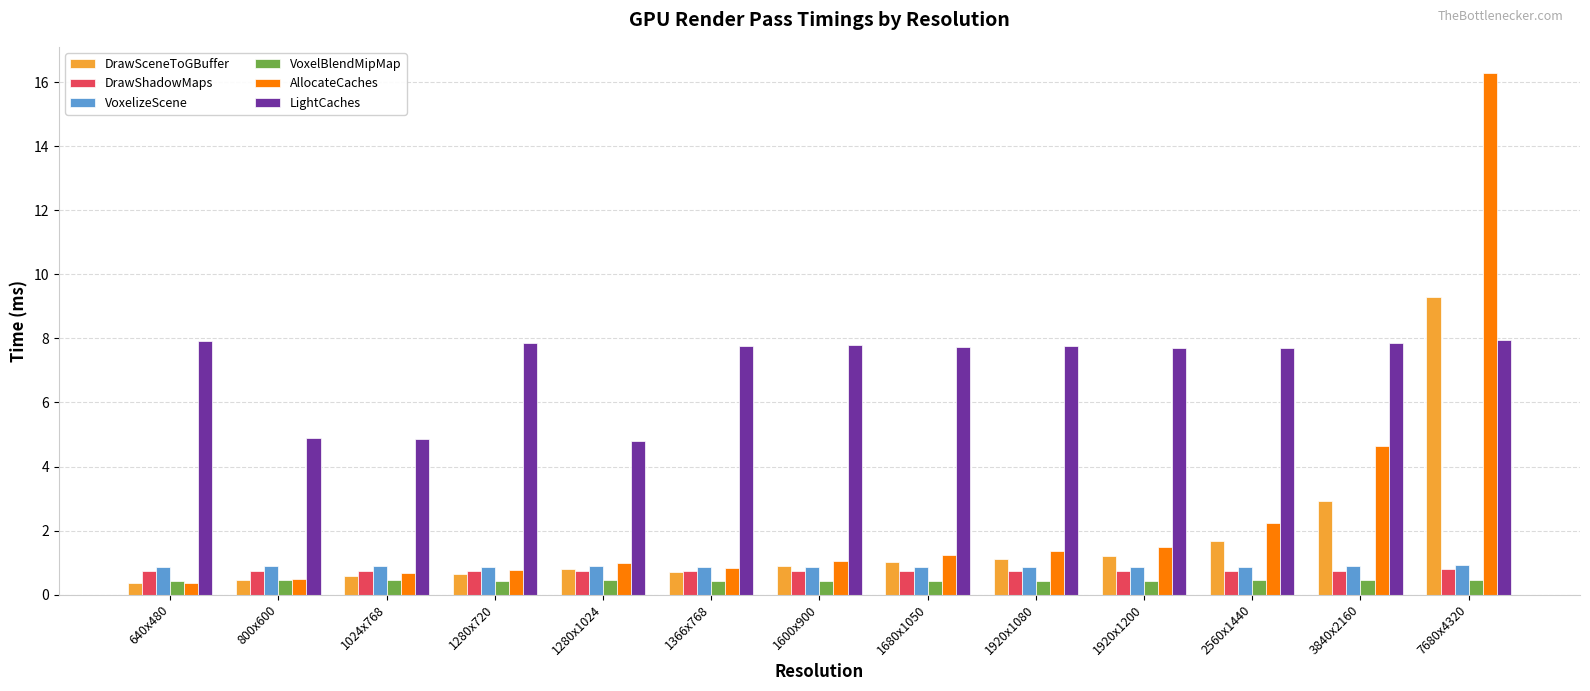

Which series changed the most between 1280x720 and 1280x1024?

LightCaches